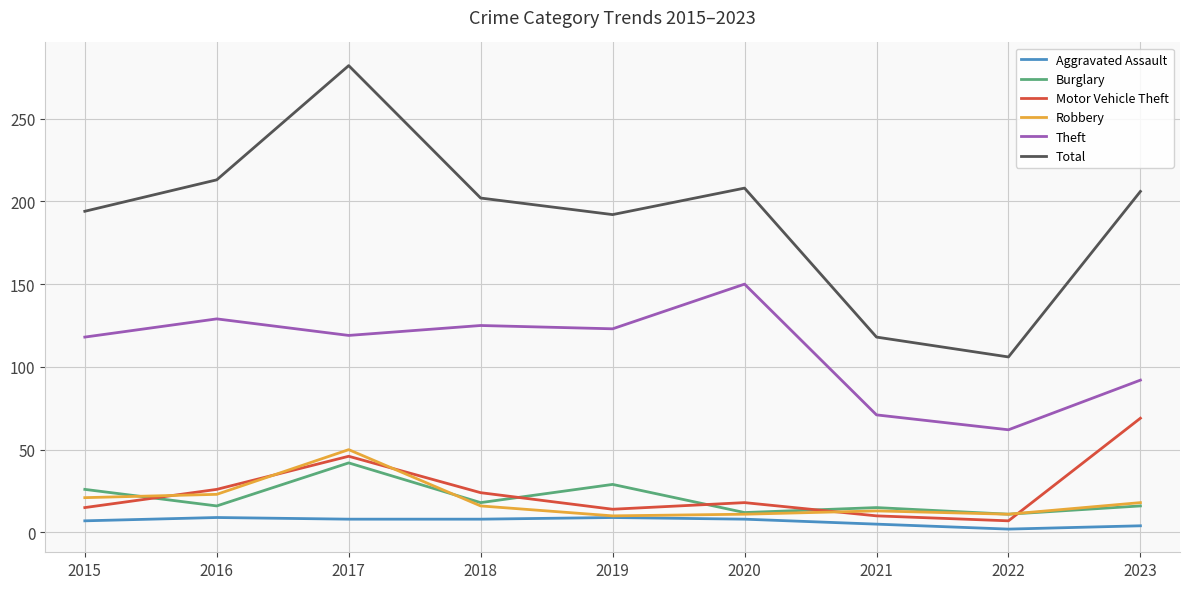

Rank the series at 2016 from highest to lowest value.

Total, Theft, Motor Vehicle Theft, Robbery, Burglary, Aggravated Assault